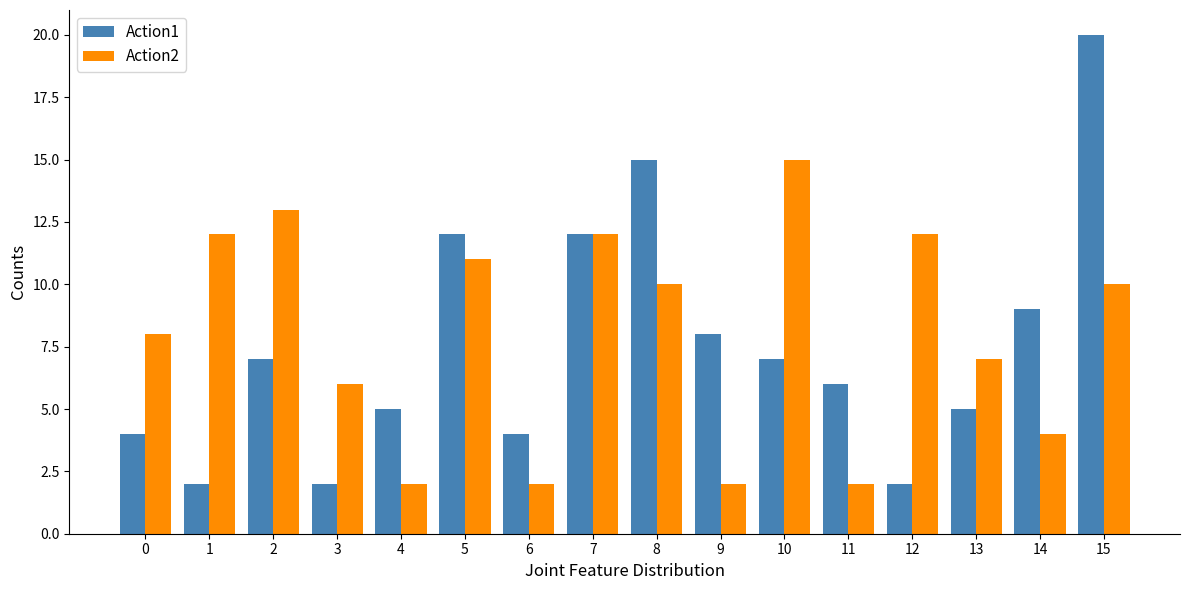

At which label does Action2 first exceed 10?

1